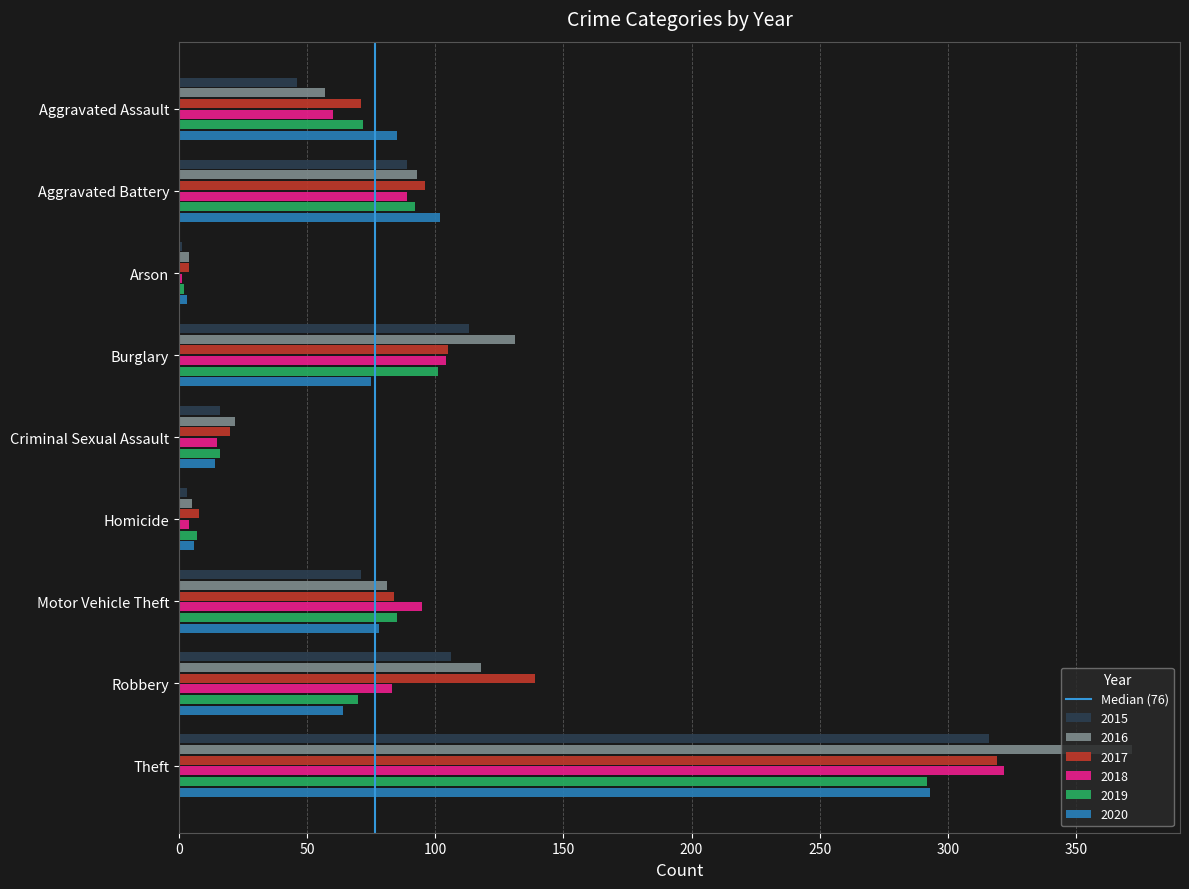

What is the sum of the 2015 values at Burglary and Theft?

429